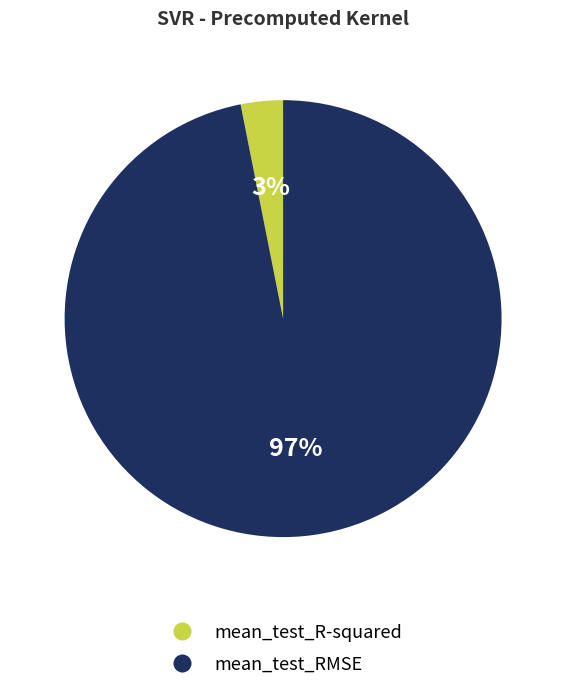

To the nearest percent, what percentage of the pie is mean_test_RMSE?

97%